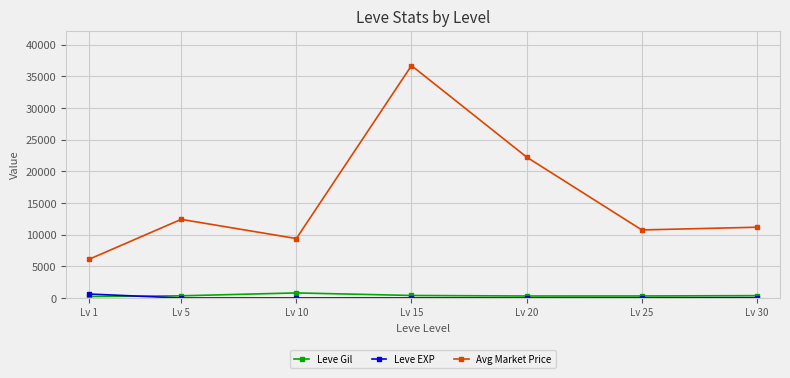

How many distinct data groups are displayed?

3